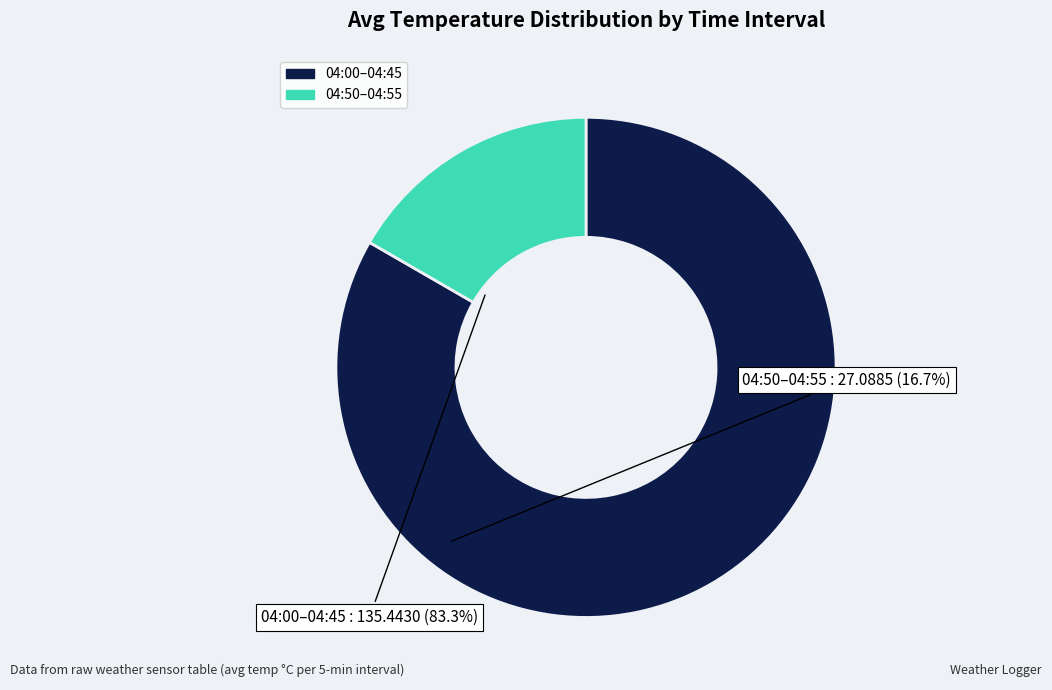

How many segments does this pie chart have?

2